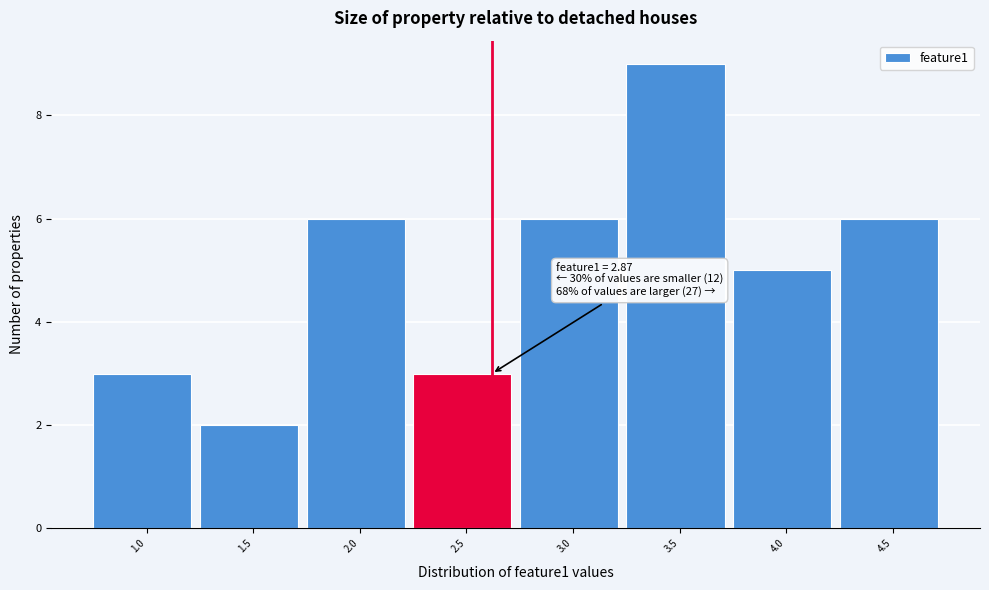

Reading left to right, transcribe all the data shown in this chart.

3	2	6	3	6	9	5	6